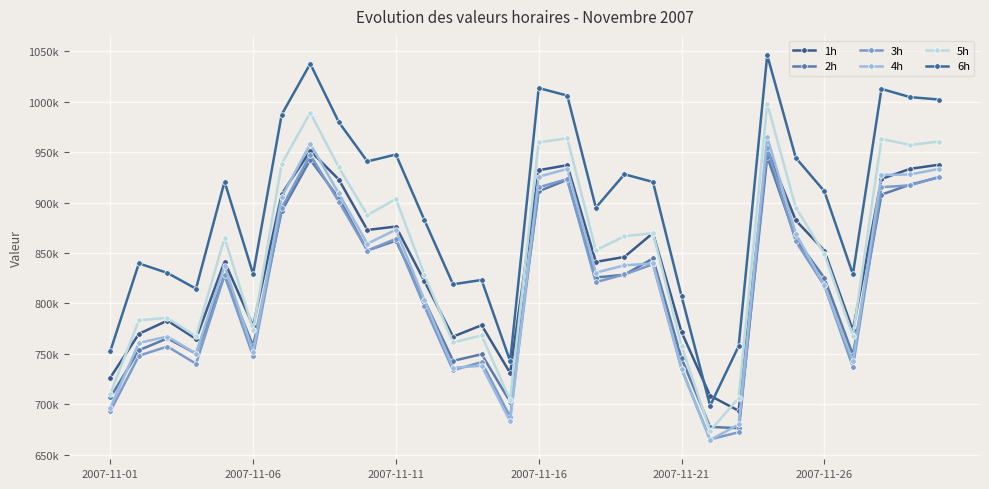

What are all the series names shown in the legend?

1h, 2h, 3h, 4h, 5h, 6h